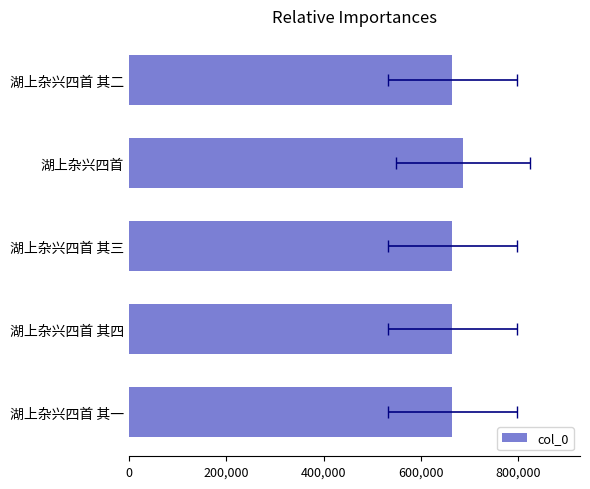

What position from the right is 湖上杂兴四首?

2